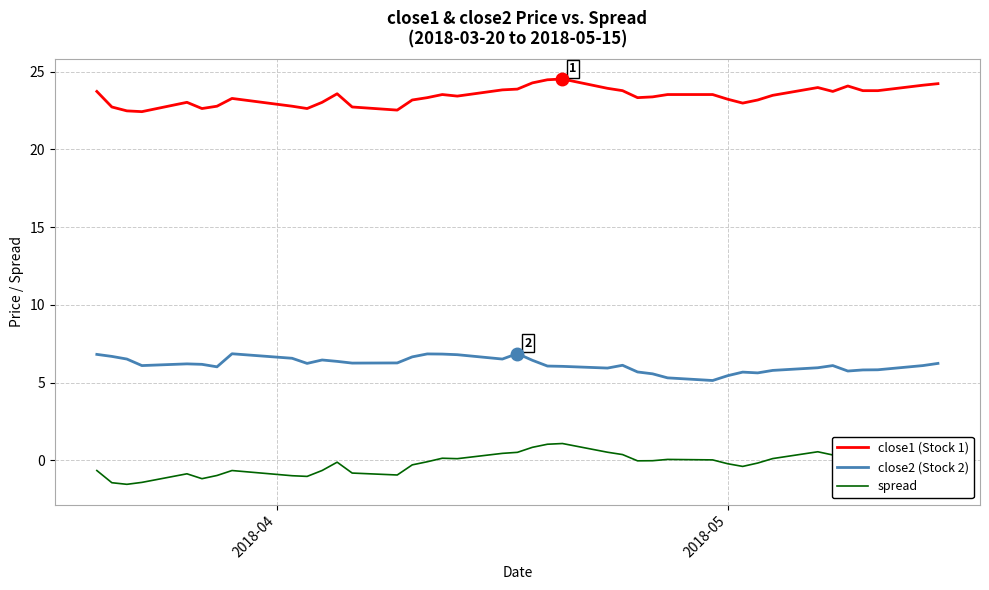

True or false: close2 (Stock 2) and close1 (Stock 1) cross at least once.

False